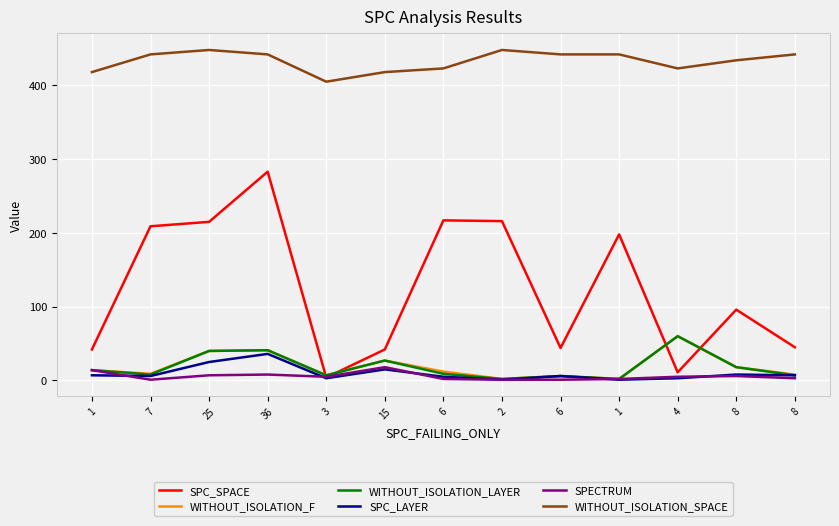

Which category has the lowest value in the SPECTRUM series?

7